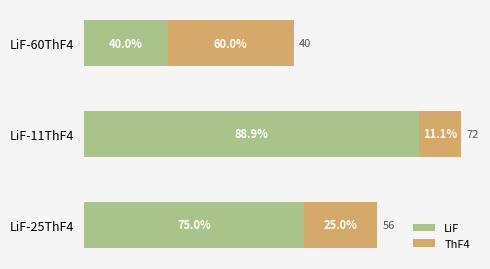

Which series has the widest spread of values?

LiF